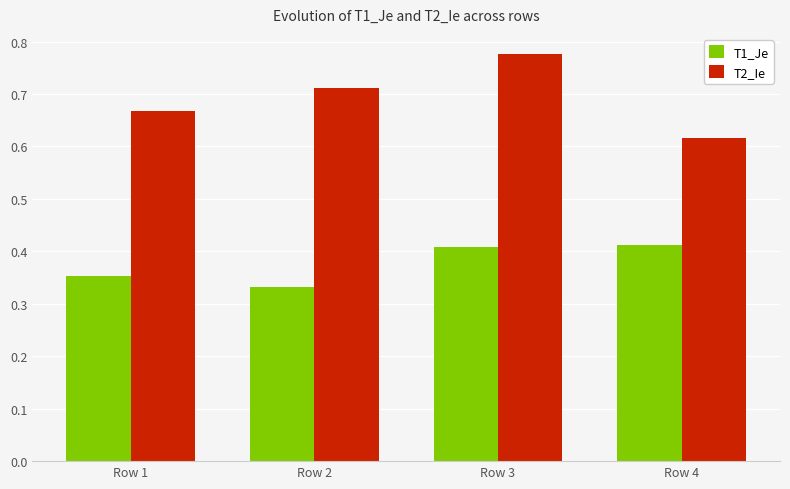

Which series has the largest total across all categories?

T2_Ie